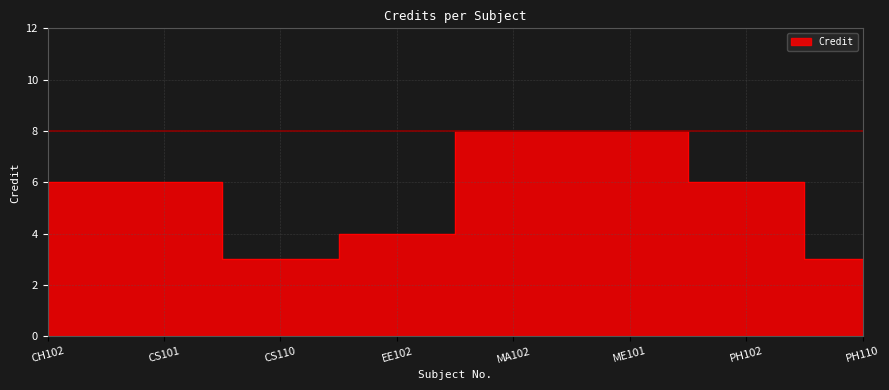

The value at CS101 is 6. True or false?

True